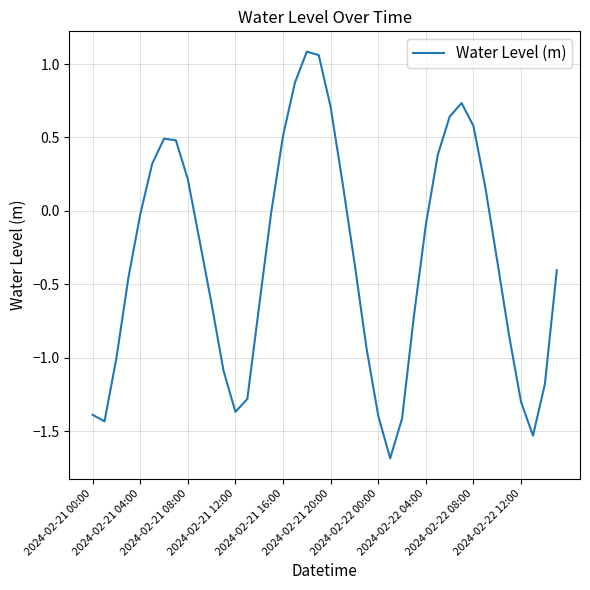

How many values are above zero?

15